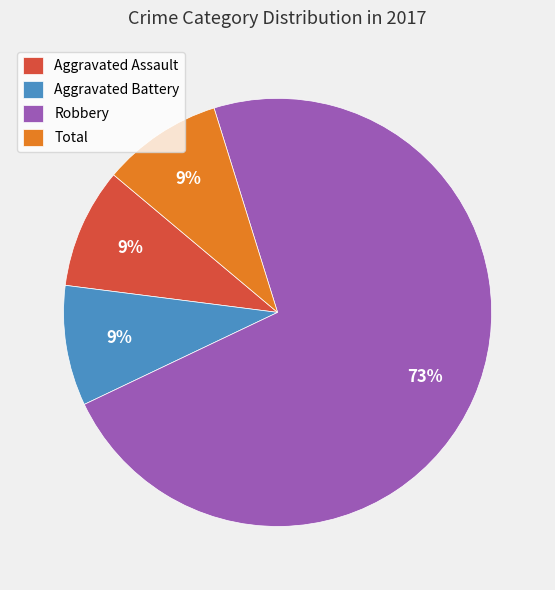

What percentage is the Aggravated Assault slice, to the nearest percent?

9%